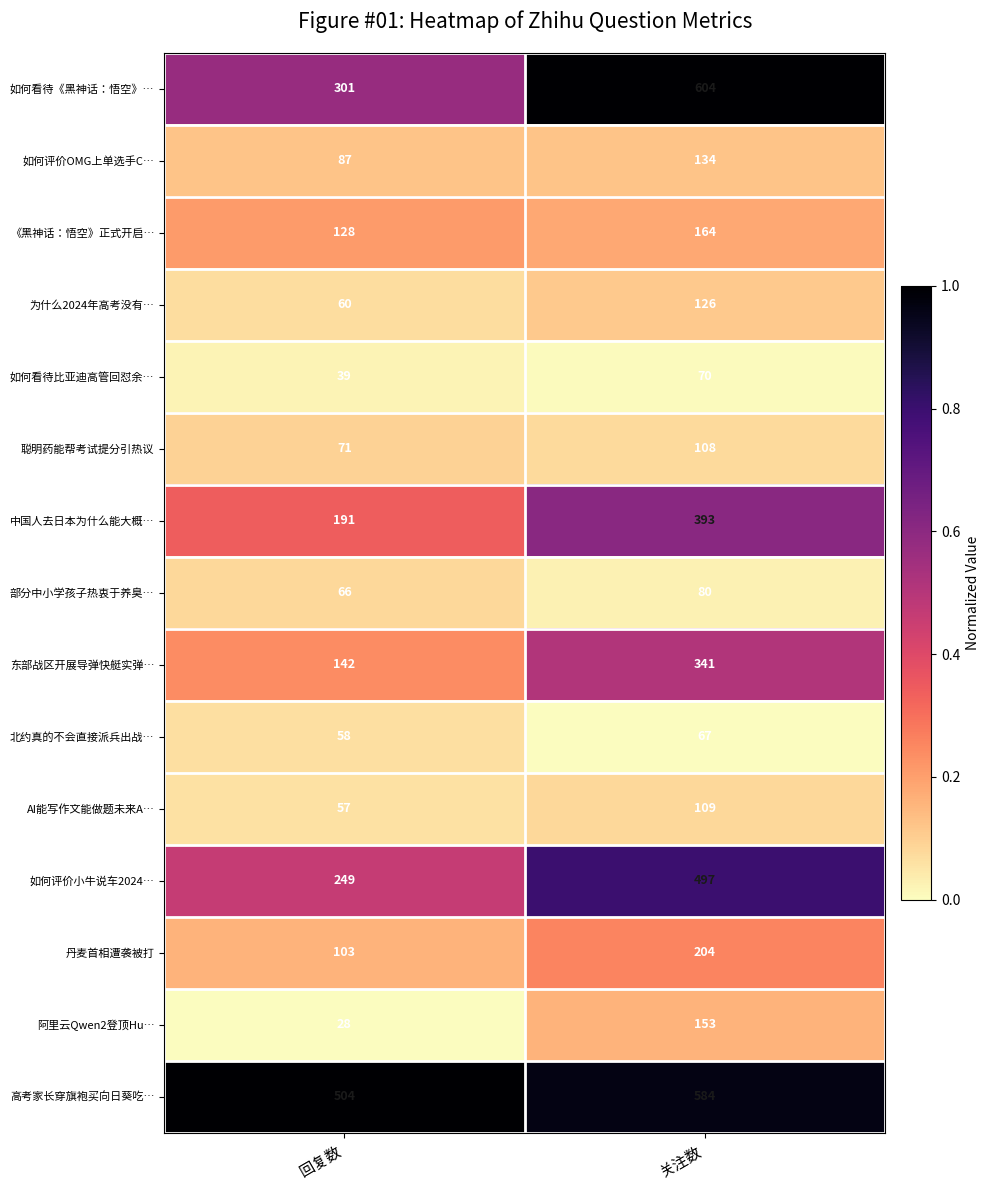

What is the total value across all series at 关注数?

3634